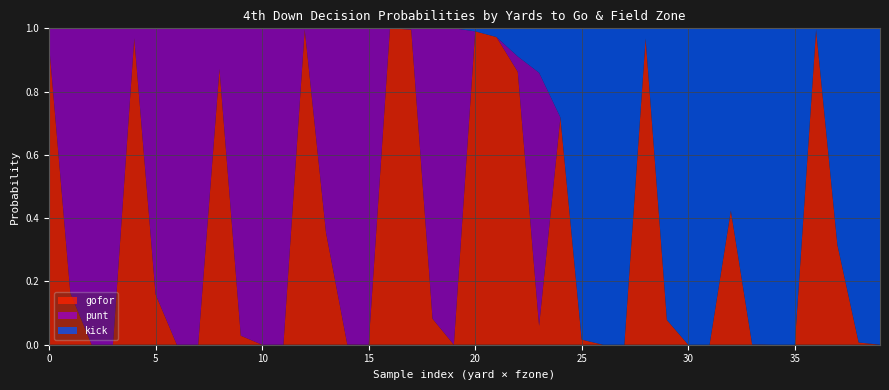

Reading left to right, transcribe all the data shown in this chart.

gofor: 1.0	0.2	0.0	0.0	1.0	0.2	0.0	0.0	0.9	0.0	0.0	0.0	1.0	0.4	0.0	0.0	1.0	1.0	0.1	0.0	1.0	1.0	0.9	0.1	0.7	0.0	0.0	0.0	1.0	0.1	0.0	0.0	0.4	0.0	0.0	0.0	1.0	0.3	0.0	0.0
punt: 0.0	0.8	1.0	1.0	0.0	0.8	1.0	1.0	0.1	1.0	1.0	1.0	0.0	0.6	1.0	1.0	0.0	0.0	0.9	1.0	0.0	0.0	0.0	0.8	0.0	0.0	0.0	0.0	0.0	0.0	0.0	0.0	0.0	0.0	0.0	0.0	0.0	0.0	0.0	0.0
kick: 0.0	0.0	0.0	0.0	0.0	0.0	0.0	0.0	0.0	0.0	0.0	0.0	0.0	0.0	0.0	0.0	0.0	0.0	0.0	0.0	0.0	0.0	0.1	0.1	0.3	1.0	1.0	1.0	0.0	0.9	1.0	1.0	0.6	1.0	1.0	1.0	0.0	0.7	1.0	1.0